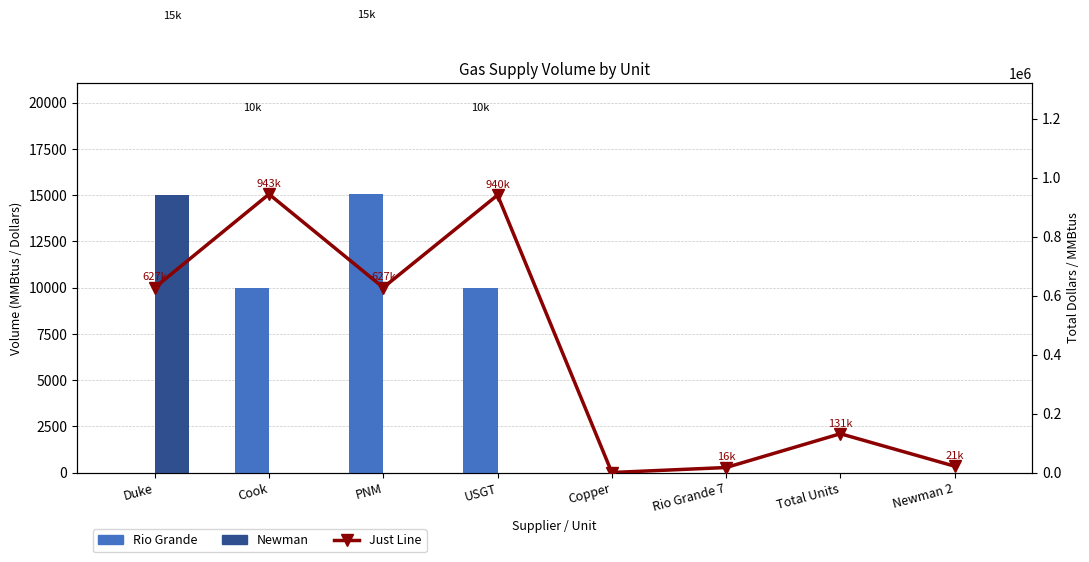

Reading left to right, list all the values displayed in this chart.

Rio Grande: 0	10000	15050	10000	0	0	0	0
Newman: 15000	0	0	0	0	0	0	0
Just Line: 627000	943635	627000	940500	0	16921	131510	21423